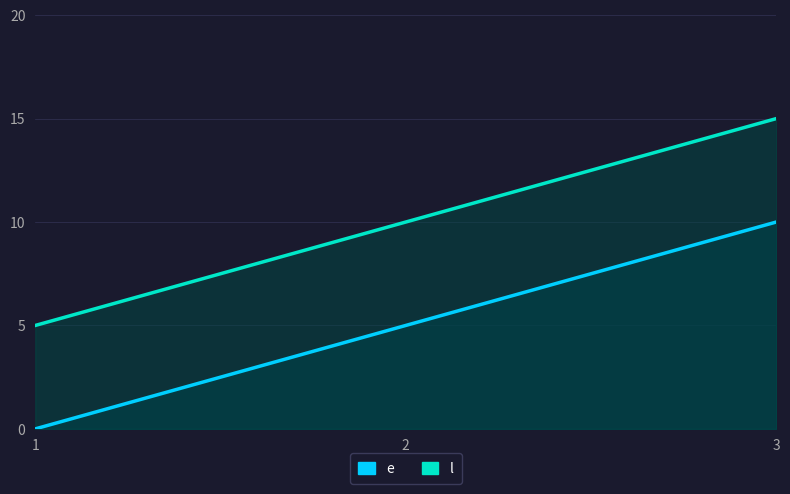

At which category is the sum across all series the highest?

3